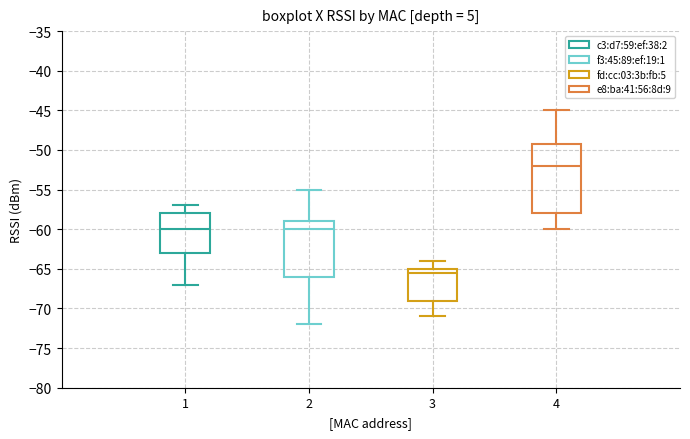

Where does the median line of the box at x = 2 sit on the y-axis? The values are not printed on the chart, so give them approximately, as read against the axis.

-60.0